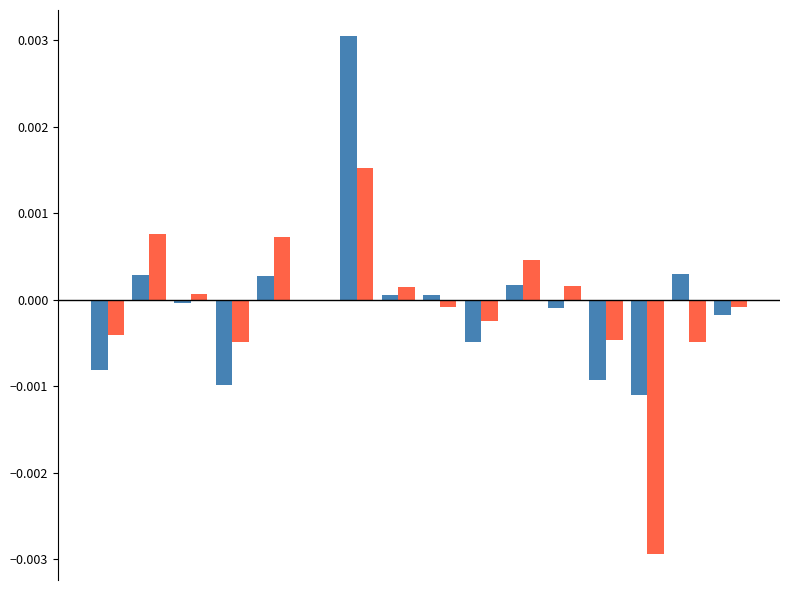

Count the number of data series in this chart.

2